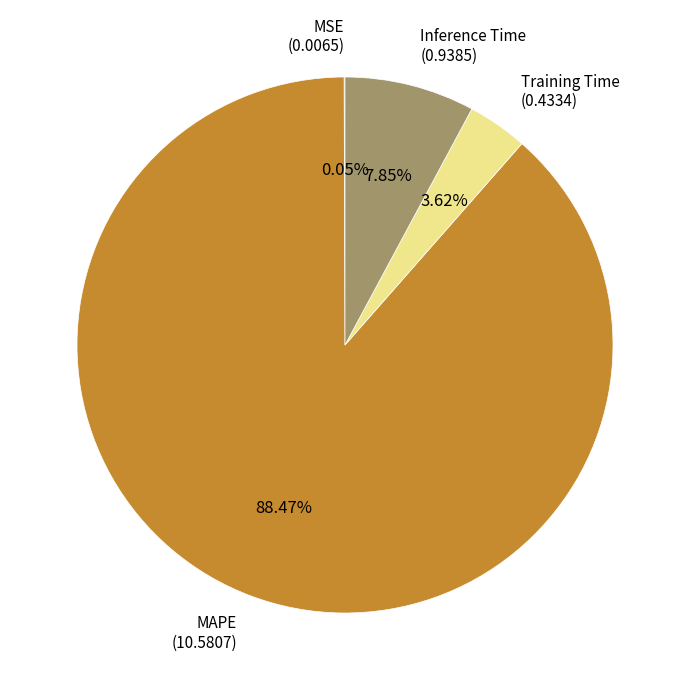

Is there a majority slice in this chart?

Yes